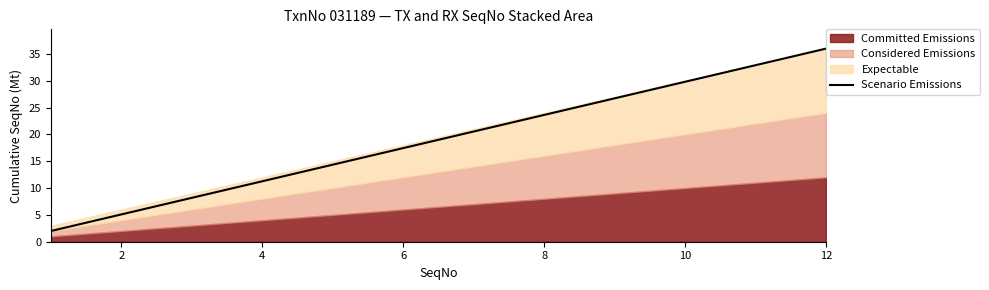

How many values exceed 20?

6